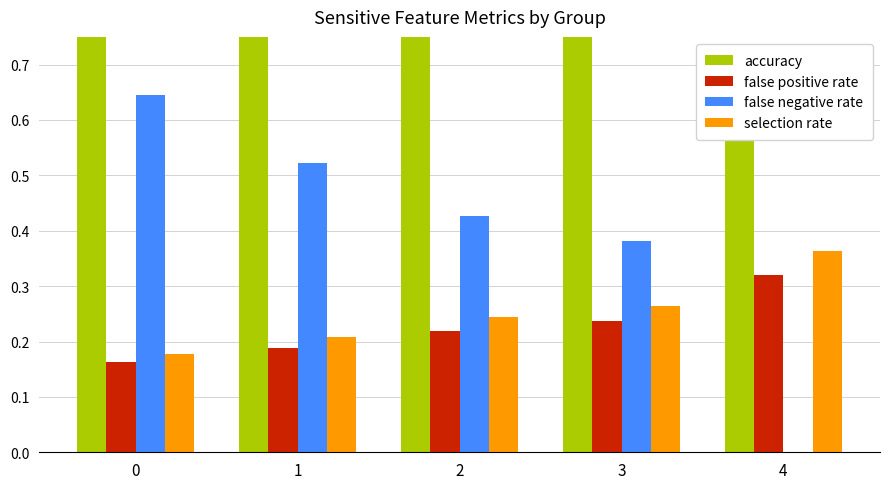

Between 1 and 3, which is larger?

1